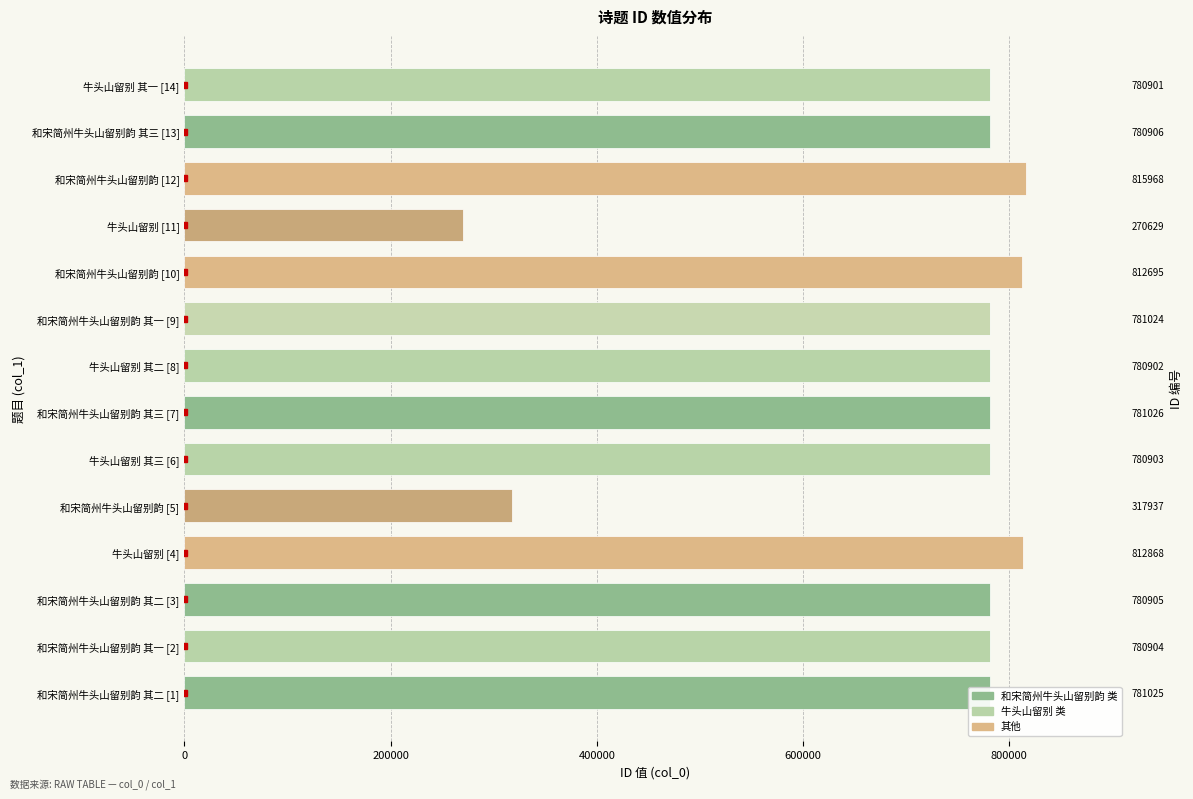

How many bars are there in total?

14